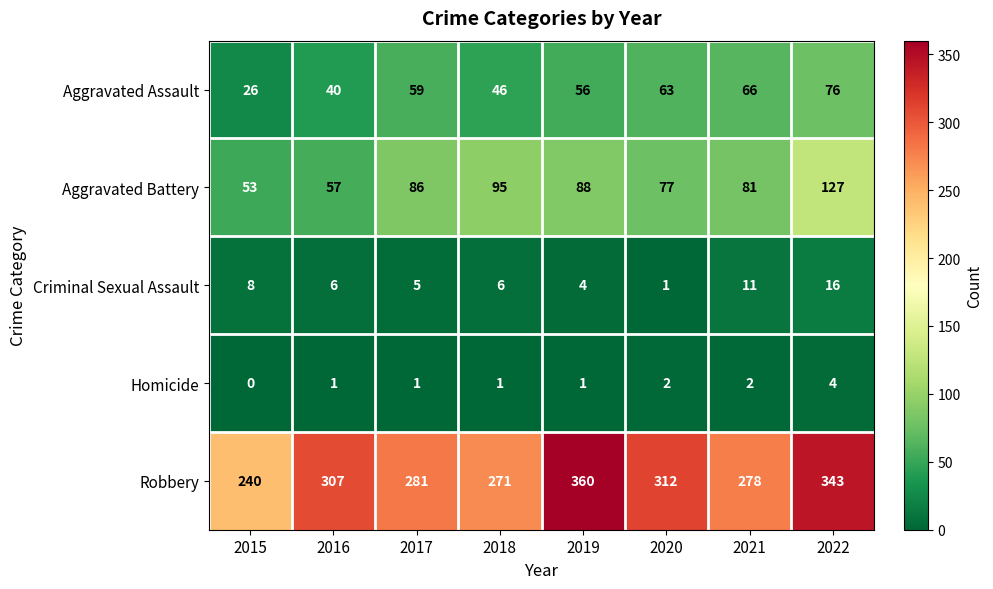

Where is Aggravated Assault nearest to the value 51?

2018